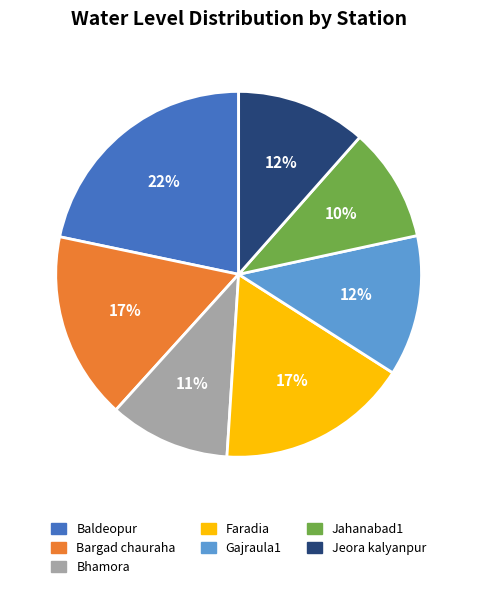

Is Baldeopur the majority of the pie?

No